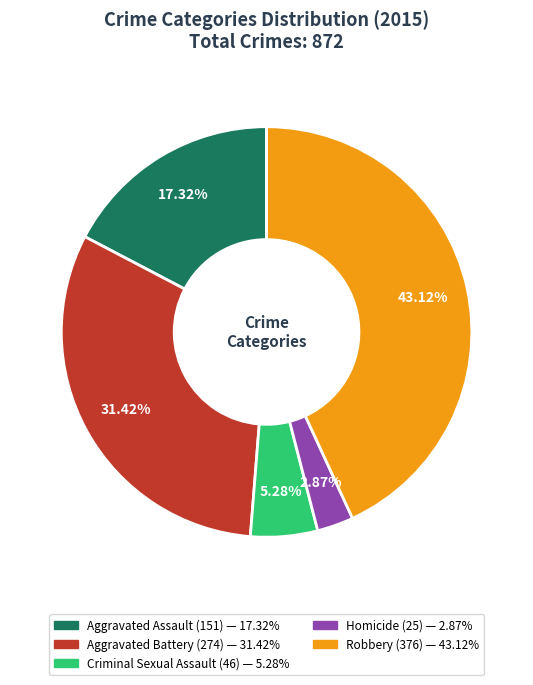

Combined, what portion of the pie is Aggravated Assault and Aggravated Battery?

48.7%